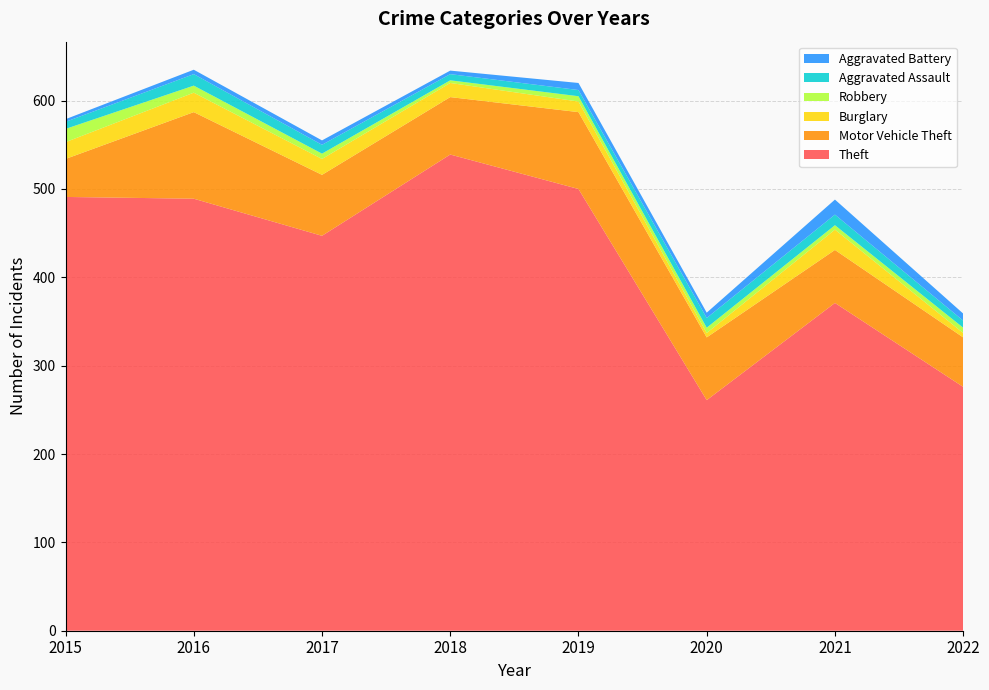

Reading left to right, extract all data points from this chart.

Theft: 2015=491	2016=489	2017=447	2018=539	2019=500	2020=261	2021=371	2022=276
Motor Vehicle Theft: 2015=43	2016=98	2017=69	2018=65	2019=87	2020=71	2021=60	2022=56
Burglary: 2015=19	2016=22	2017=18	2018=16	2019=12	2020=5	2021=23	2022=5
Robbery: 2015=15	2016=8	2017=6	2018=3	2019=6	2020=6	2021=5	2022=6
Aggravated Assault: 2015=8	2016=13	2017=10	2018=7	2019=7	2020=11	2021=12	2022=8
Aggravated Battery: 2015=3	2016=5	2017=5	2018=4	2019=8	2020=6	2021=17	2022=8